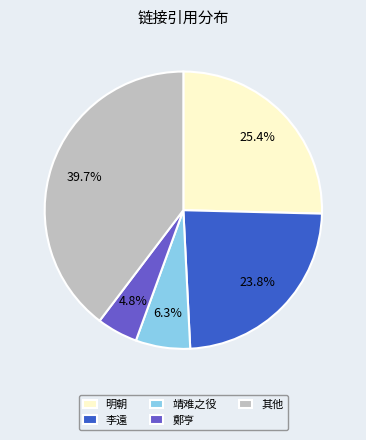

Which category has the biggest portion of the pie?

其他